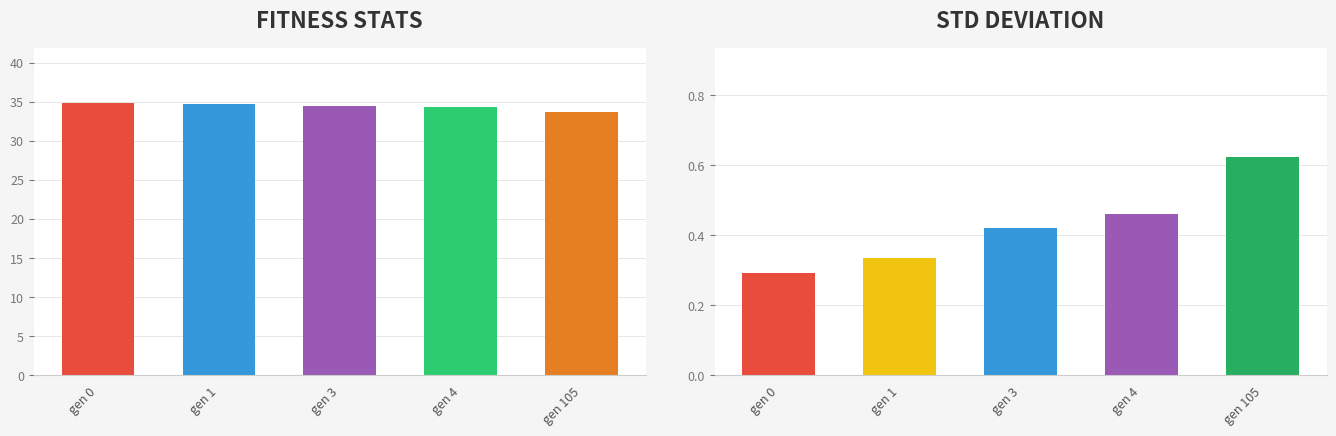

Which category has the highest value across all series?

gen 0